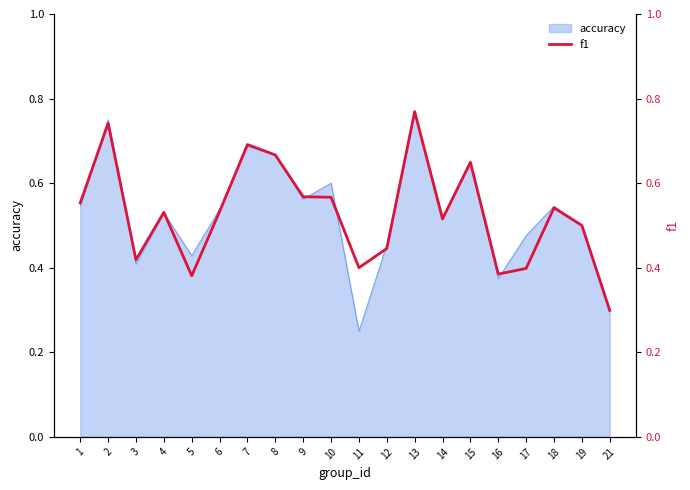

True or false: accuracy has a value of 1.3 at 13.

False